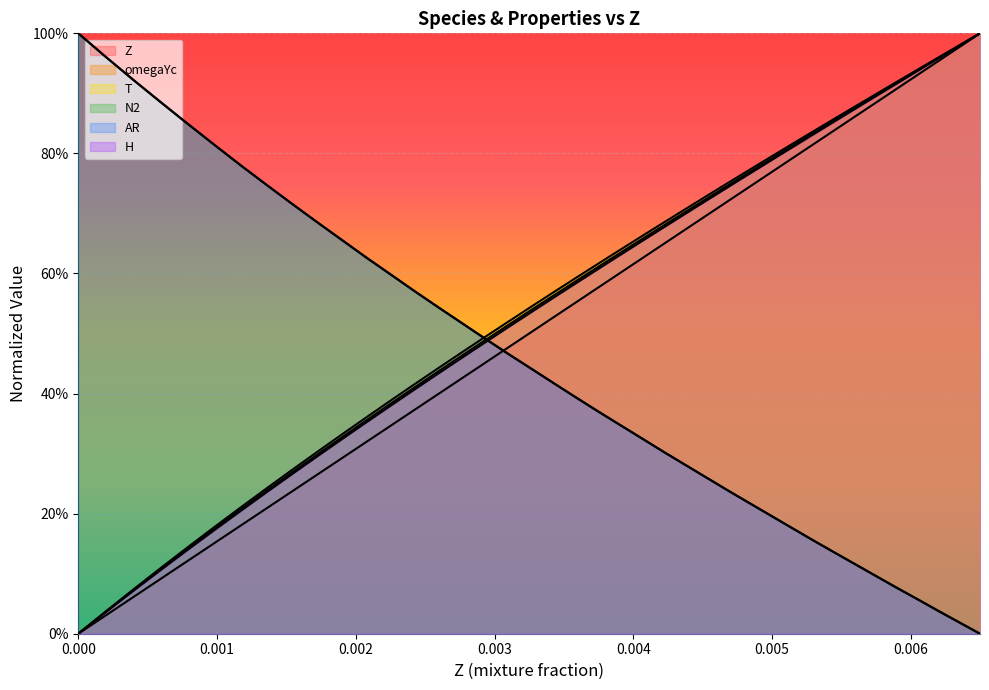

Is it true that Z equals 1.2 at 31?

False